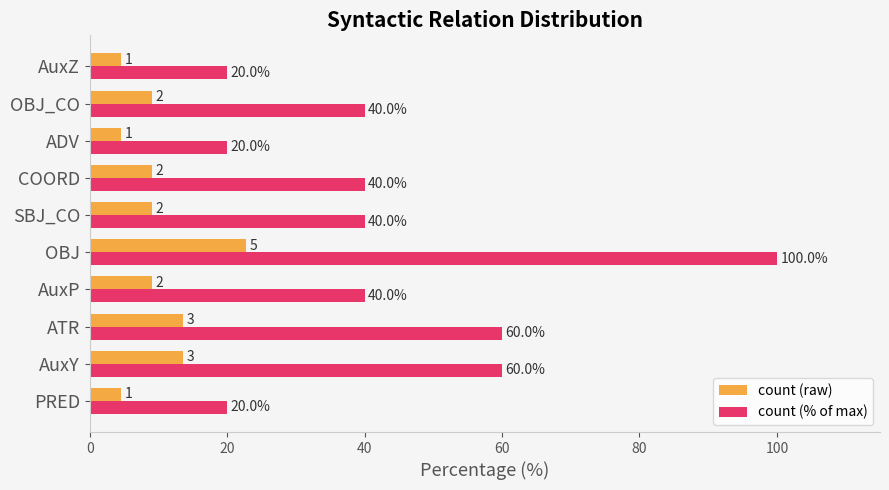

How many values in the count (% of max) series are below 40?

3